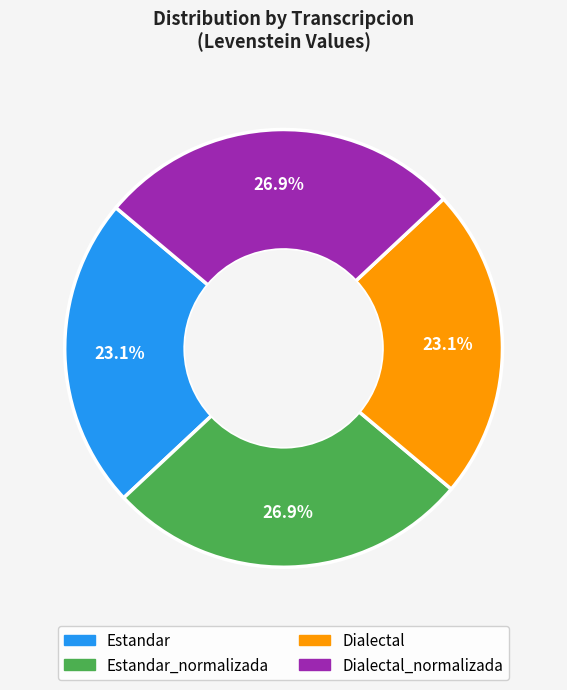

Count the number of slices in the pie.

4